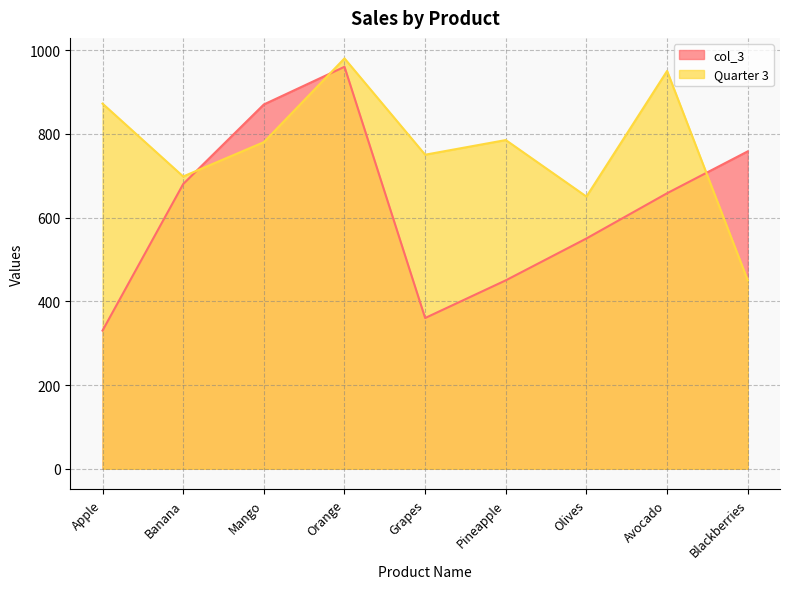

What are all the series names shown in the legend?

col_3, Quarter 3